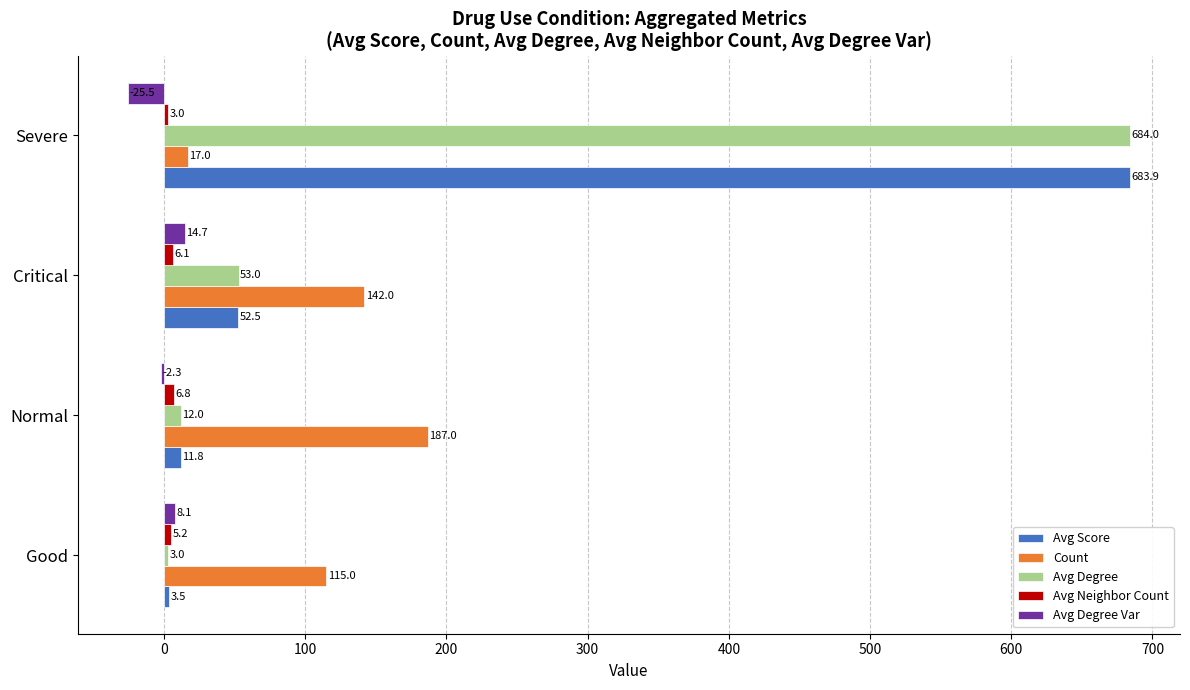

What is the total value across all series at Normal?

215.3